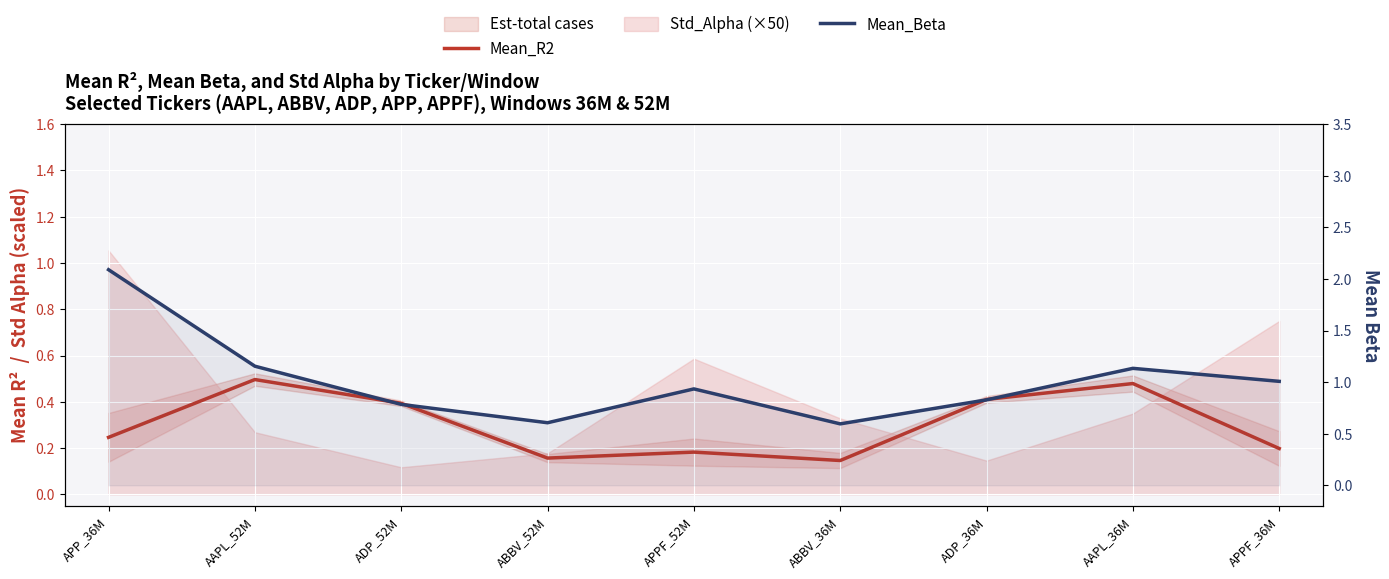

Rank the series at AAPL_52M from highest to lowest value.

Mean_Beta, Mean_R2